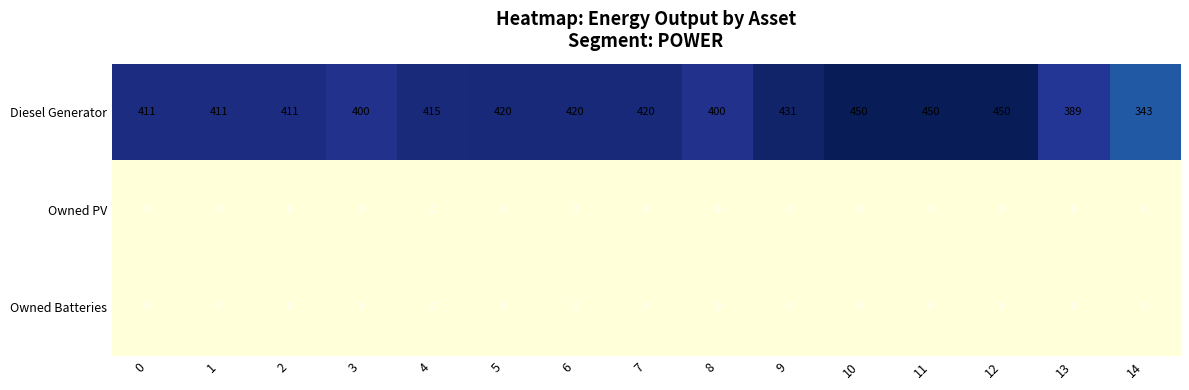

At how many categories does at least one series exceed 364?

14